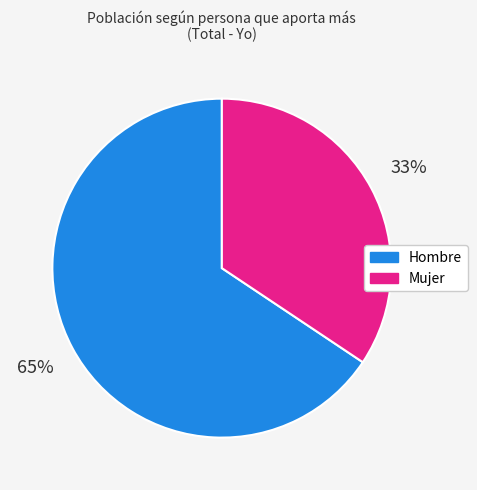

Is it true that Mujer is 45% of the pie?

False